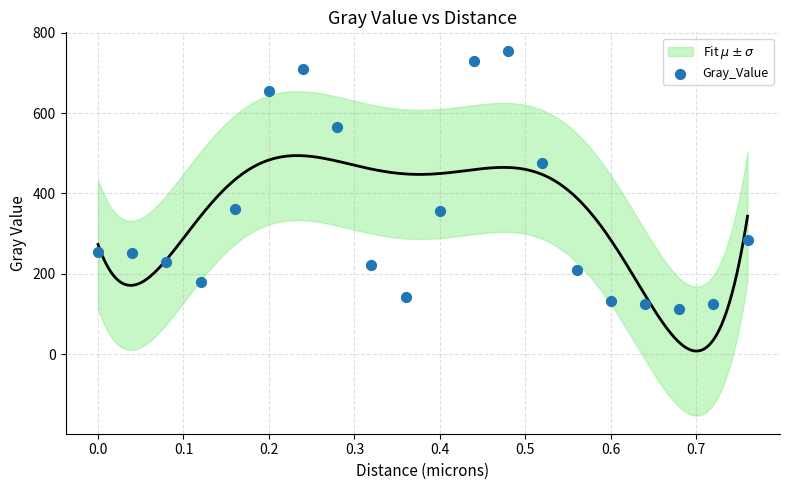

What Y value in the scatter plot is closest to 434?

475.0